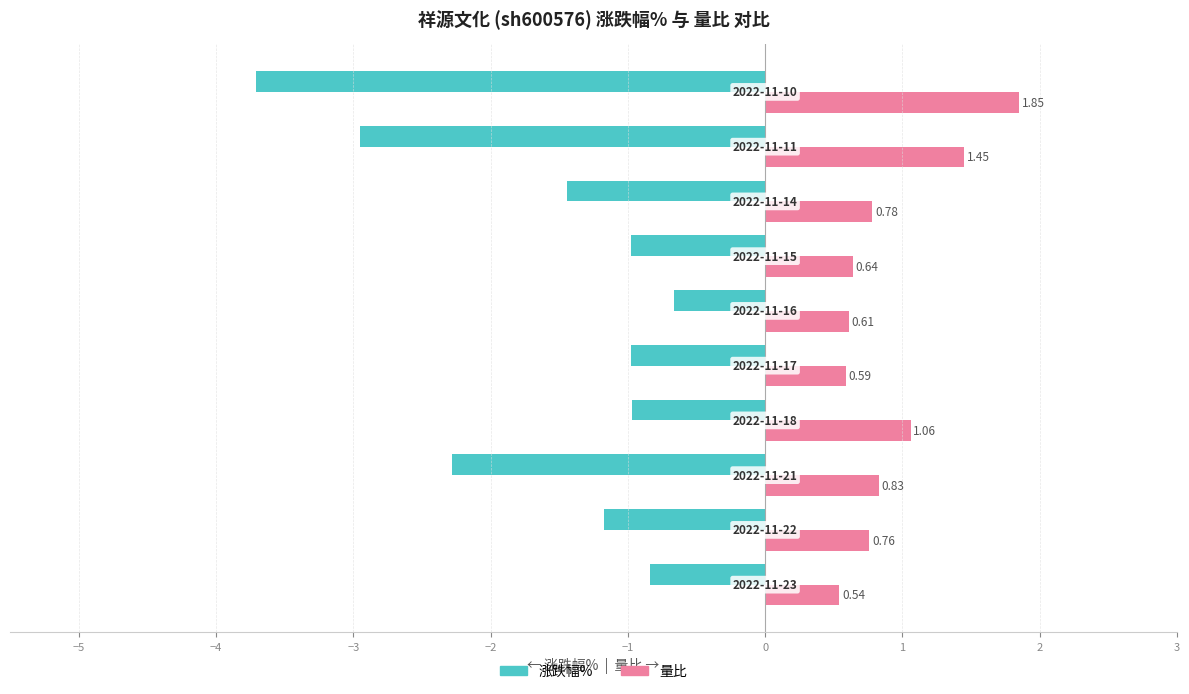

Rank the series by their maximum value, from highest to lowest.

量比, 涨跌幅%